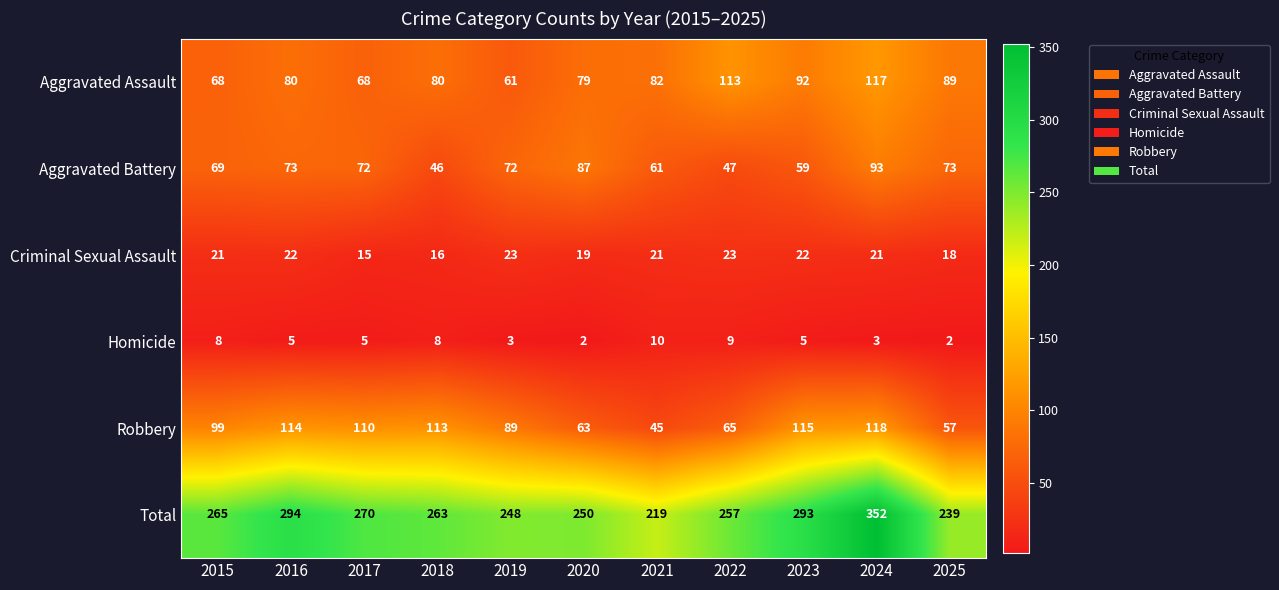

What is the difference between the maximum and minimum values in the Aggravated Assault series?

56